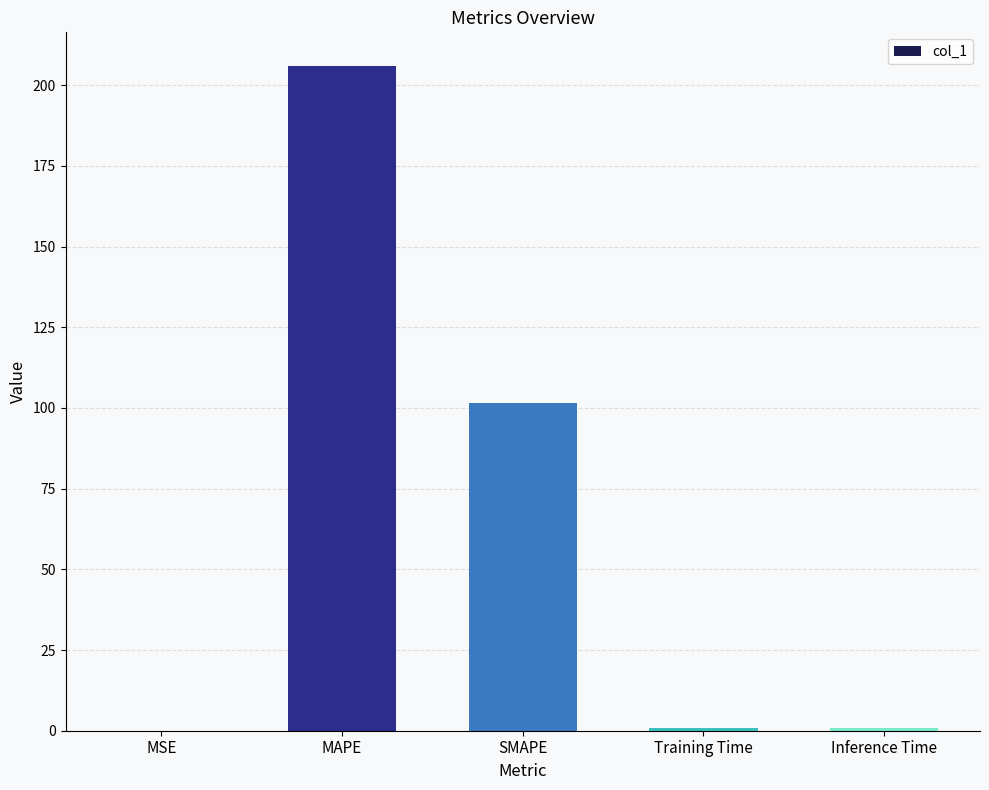

How many series are shown in this chart?

1